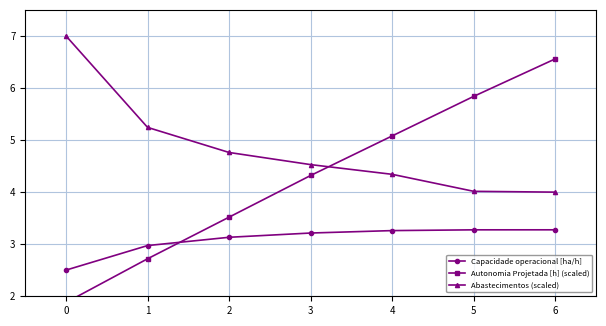

What are all the series names shown in the legend?

Capacidade operacional [ha/h], Autonomia Projetada [h] (scaled), Abastecimentos (scaled)